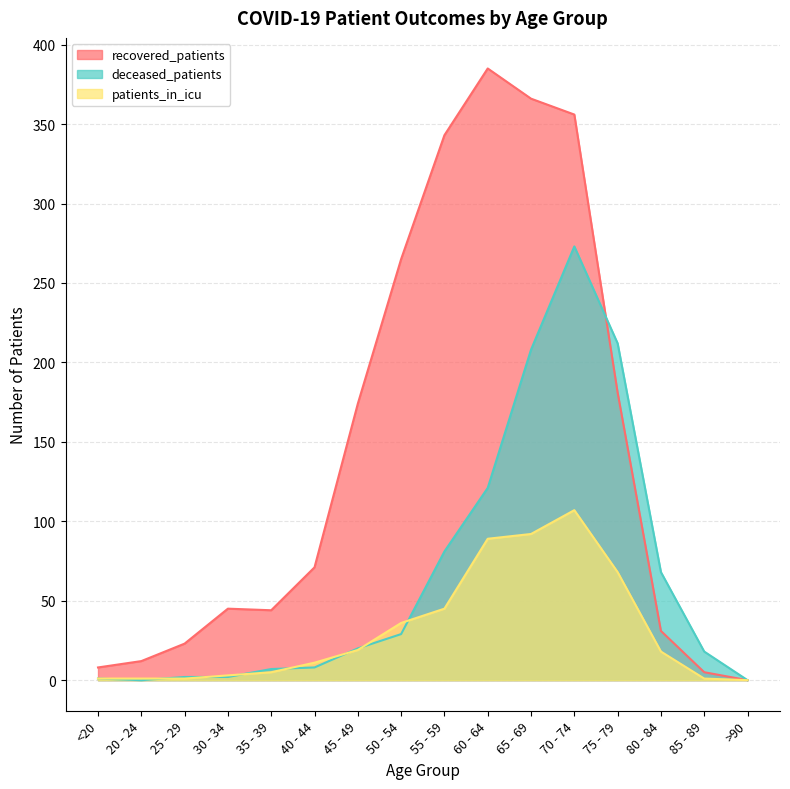

At which label does patients_in_icu first exceed 18?

45 - 49